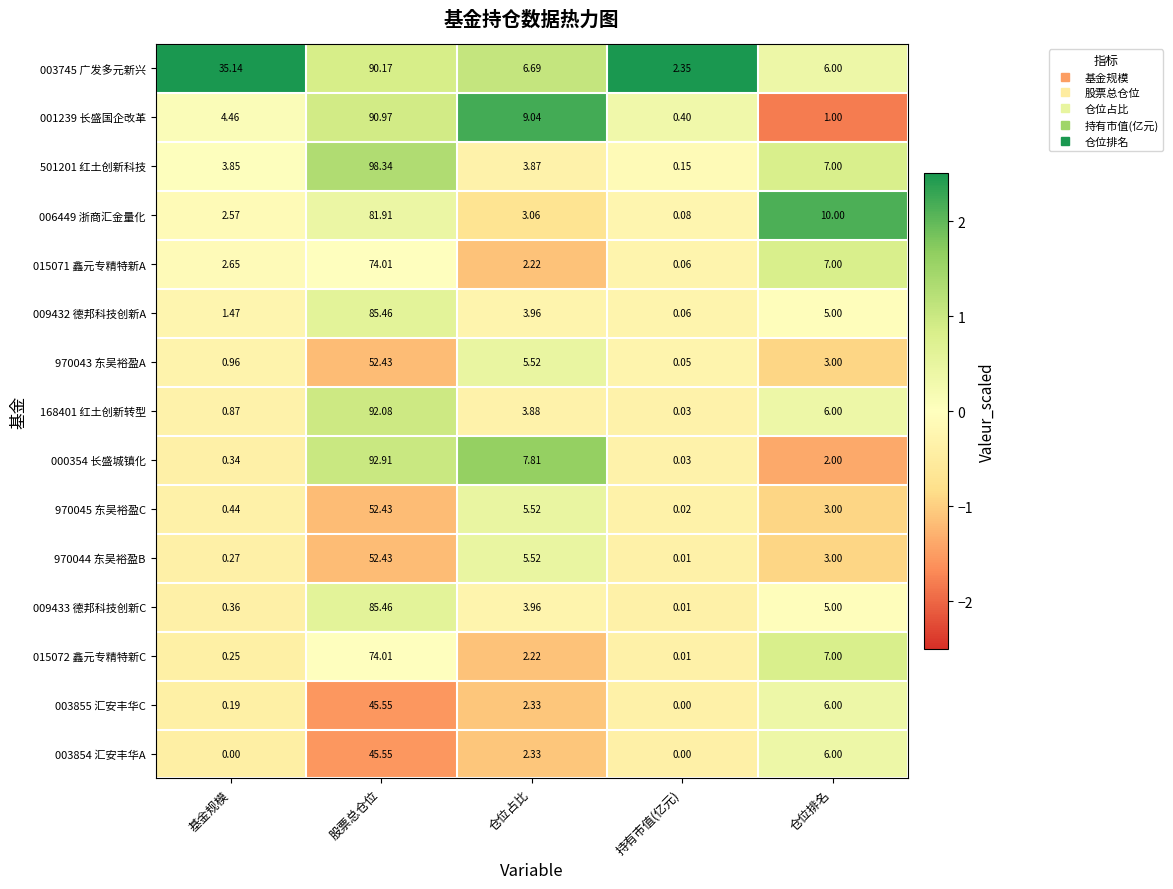

Where does the 001239 长盛国企改革 series first go above 4?

基金规模